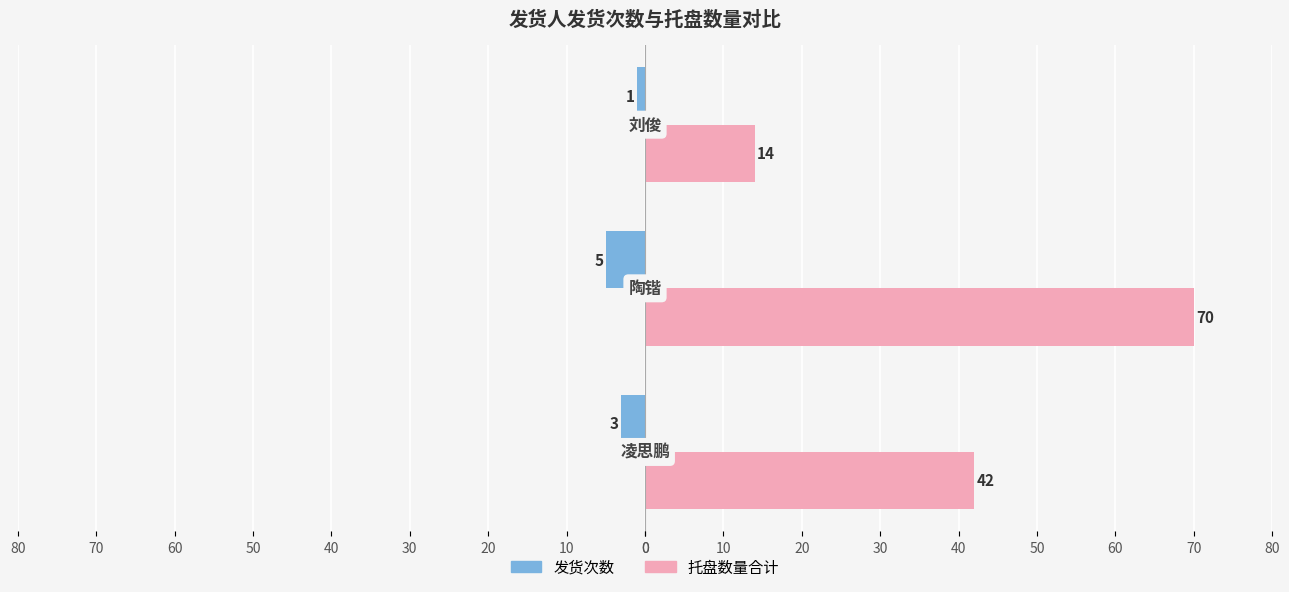

What is the value of the 托盘数量合计 bar at the 1st from the left?

42